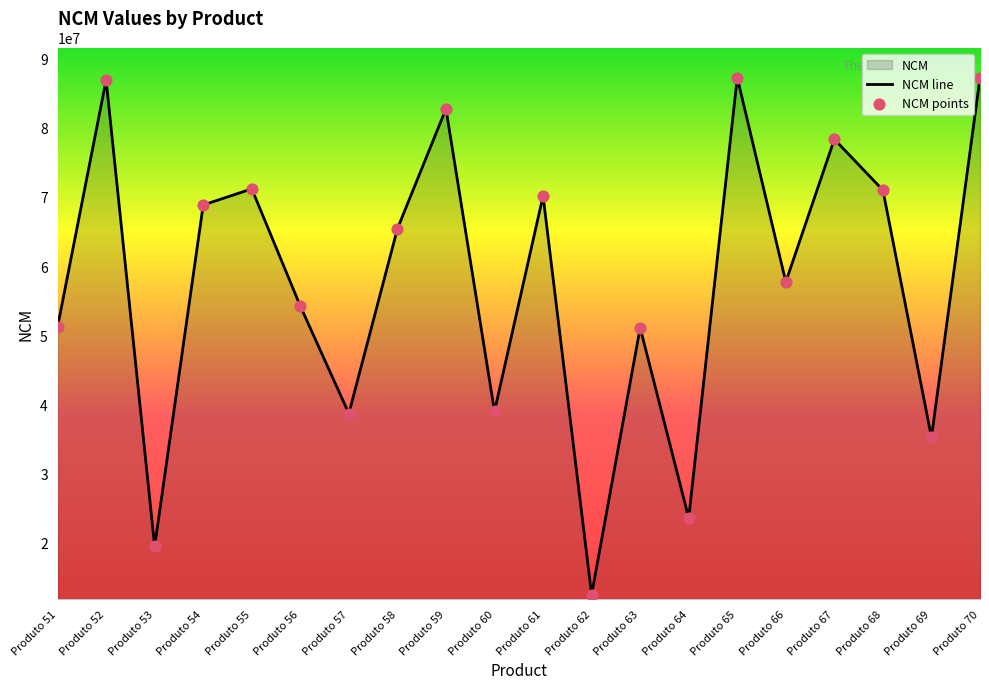

What is the change in value from Produto 56 to Produto 61?

+15913643